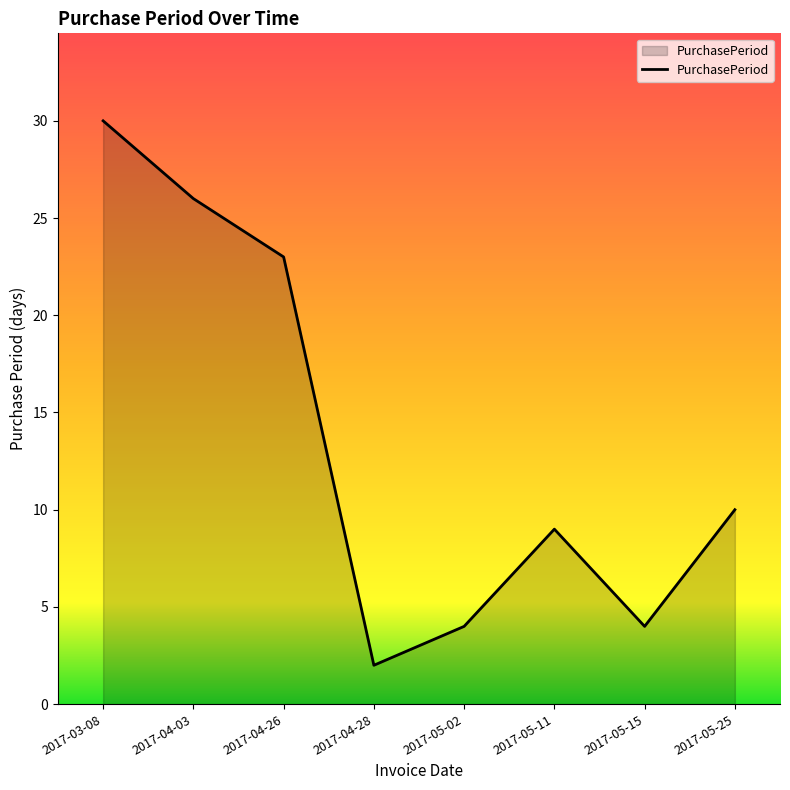

Which label corresponds to the largest value in the chart?

2017-03-08